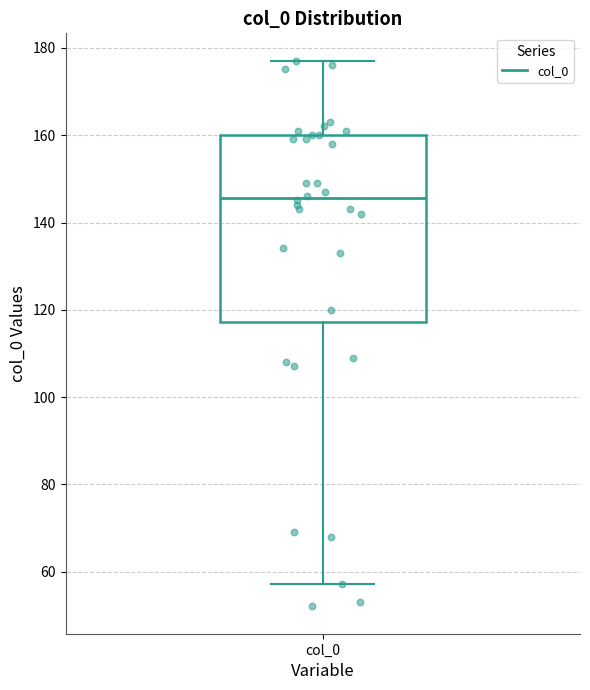

Transcribe this box plot: give where the median line is, the range the box spans, and where the two whiskers end, as read against the y-axis. The values are not printed on the chart, so give them approximately, as read against the axis.

median 146, box 118 to 160, whiskers 58 to 178